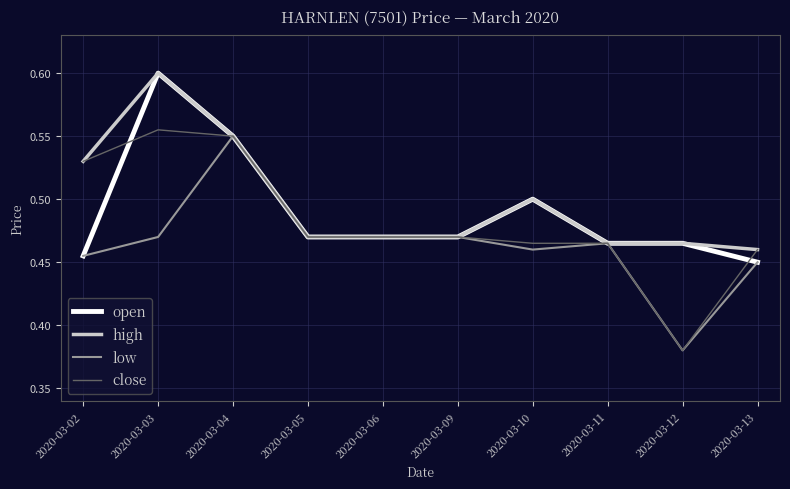

What is the difference between the second highest and second lowest values in the high series?

0.1